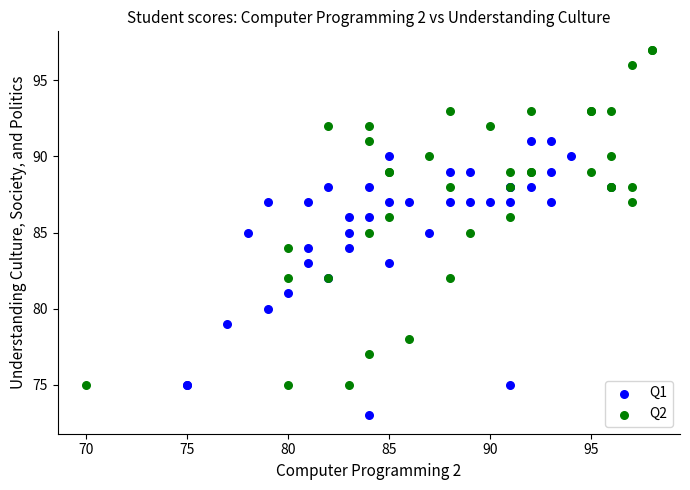

Which series has the widest spread of Y values?

Q2